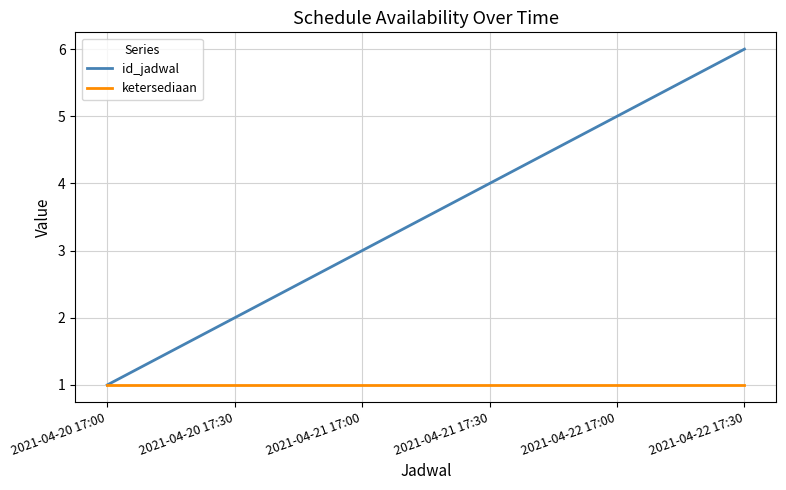

What position from the right is 2021-04-20 17:00?

6